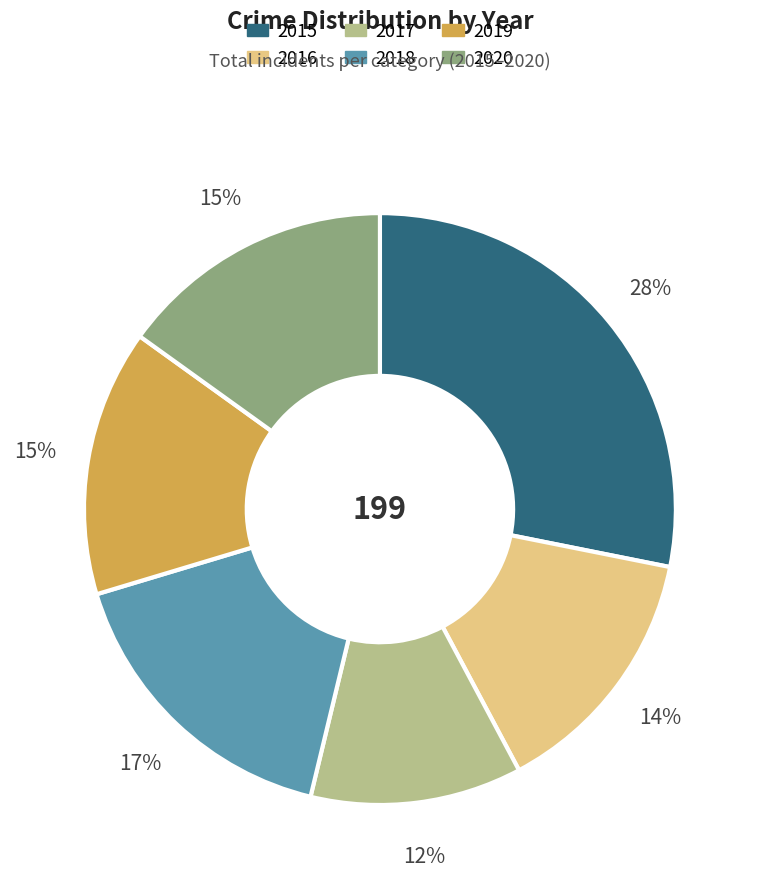

To the nearest percent, what portion does 2020 represent?

15%